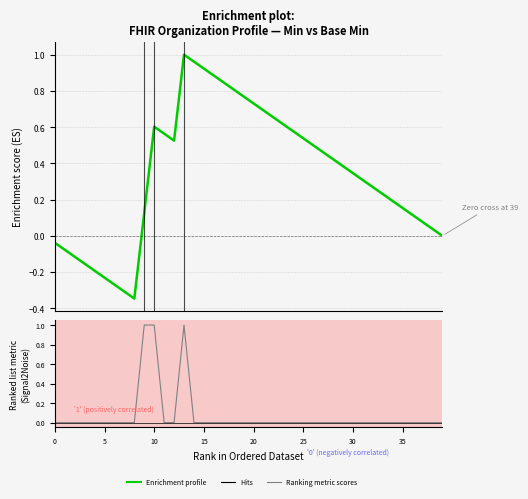

How many lines are shown in the chart?

2